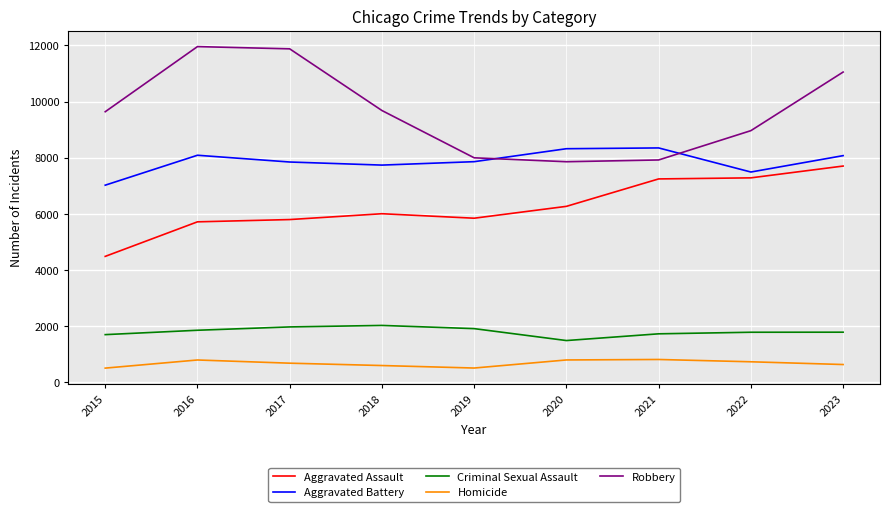

What value does the Aggravated Battery series have at 2016, to the nearest 100?

8100